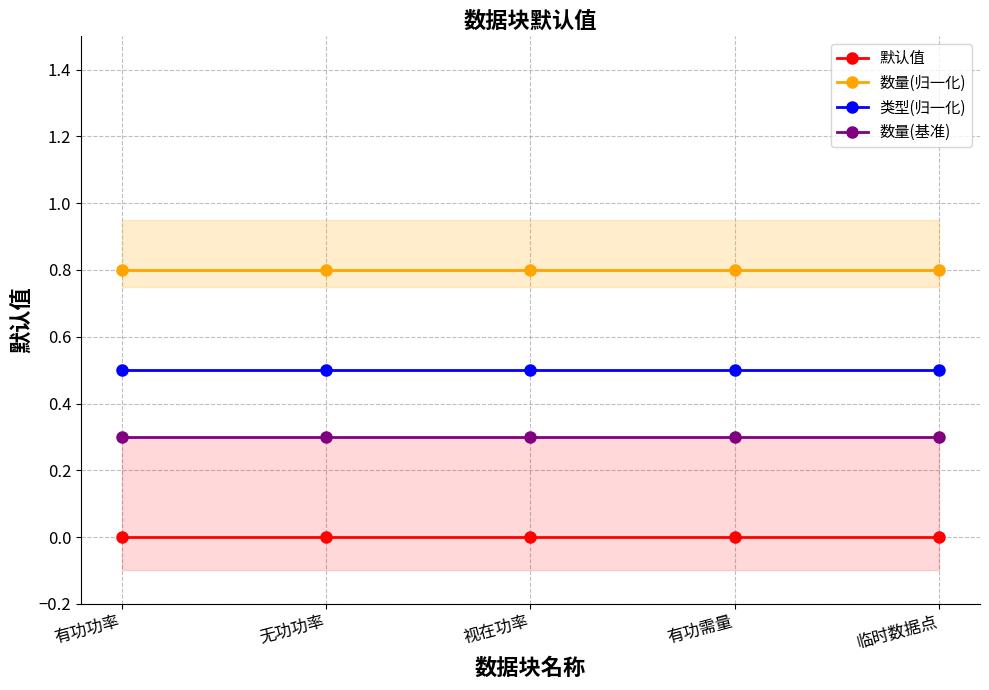

How many lines are shown in the chart?

4